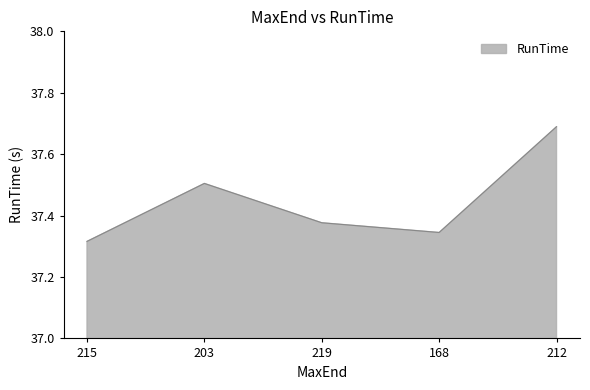

How many interior local peaks (higher than both neighbors) does the data have?

1